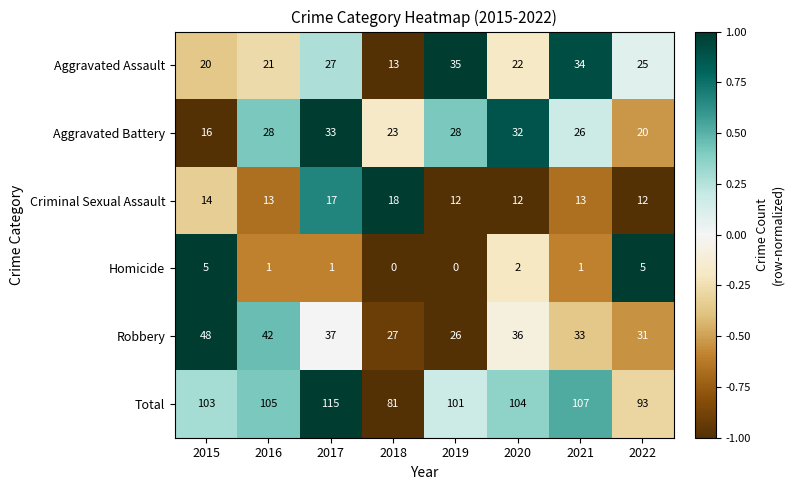

At which category does the chart reach its peak across all series?

2017